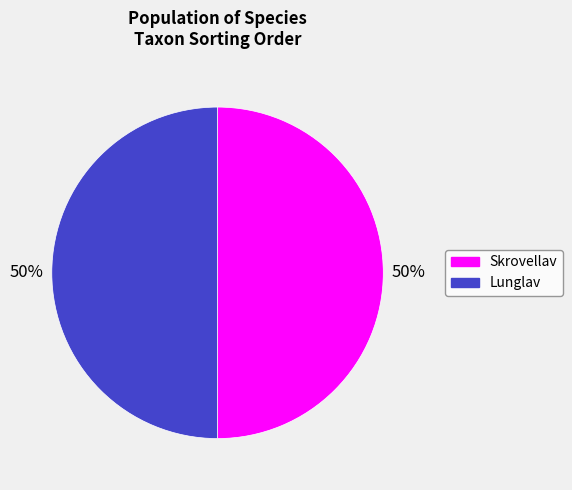

What percentage is the Skrovellav slice, to the nearest percent?

50%